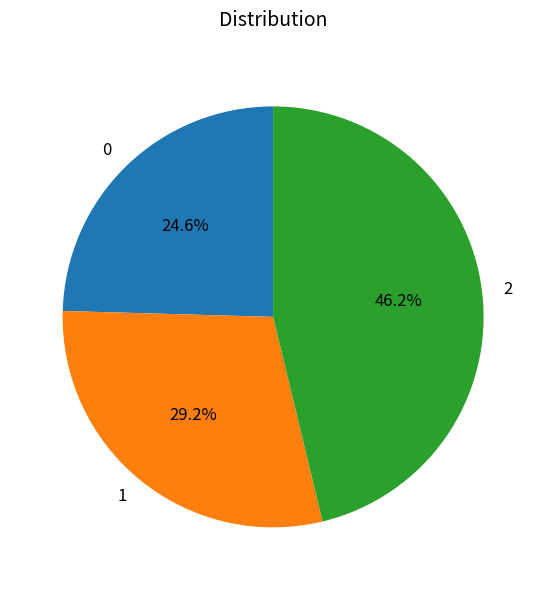

How many slices are in this pie chart?

3